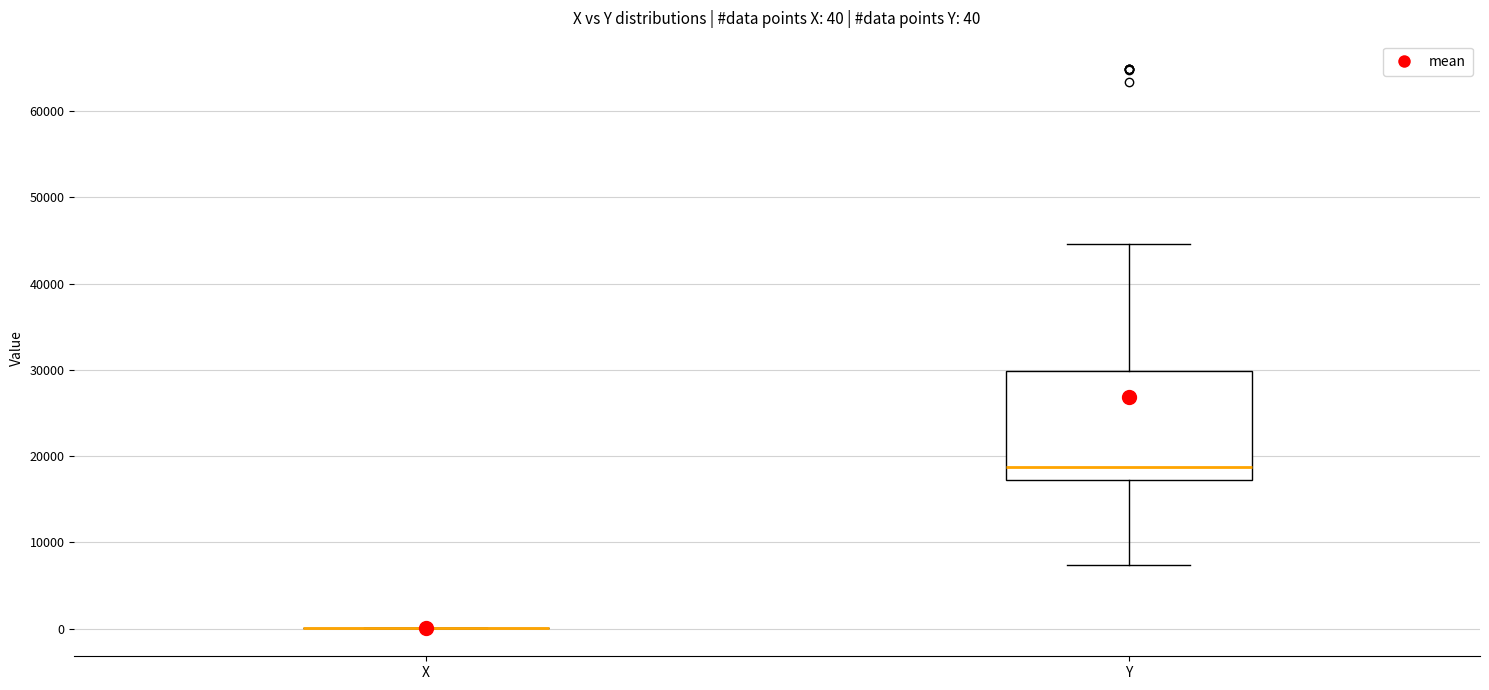

Comparing the boxes themselves (not the whiskers), which one is the tallest?

Y